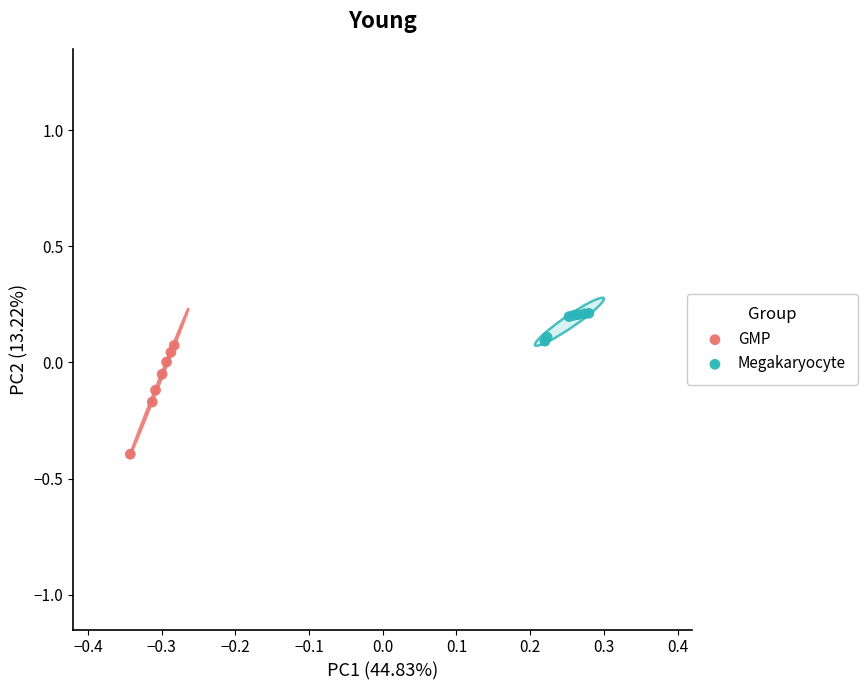

Which series has the widest spread of Y values?

GMP